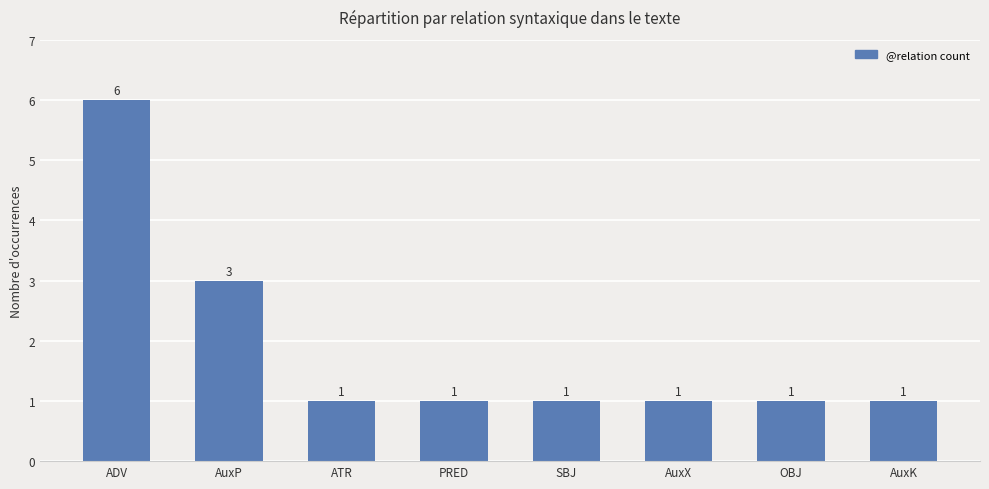

How many bars are there in total?

8